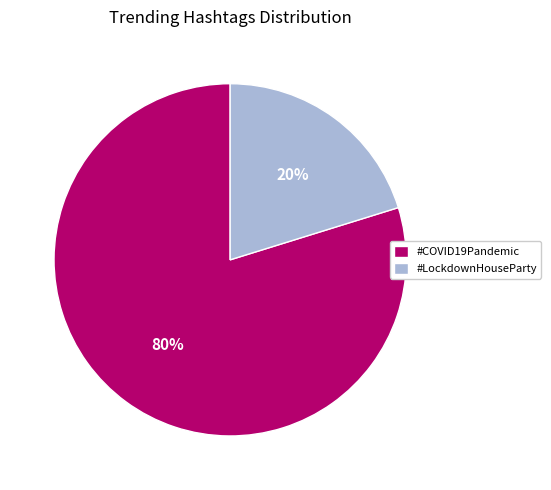

Count the number of slices in the pie.

2